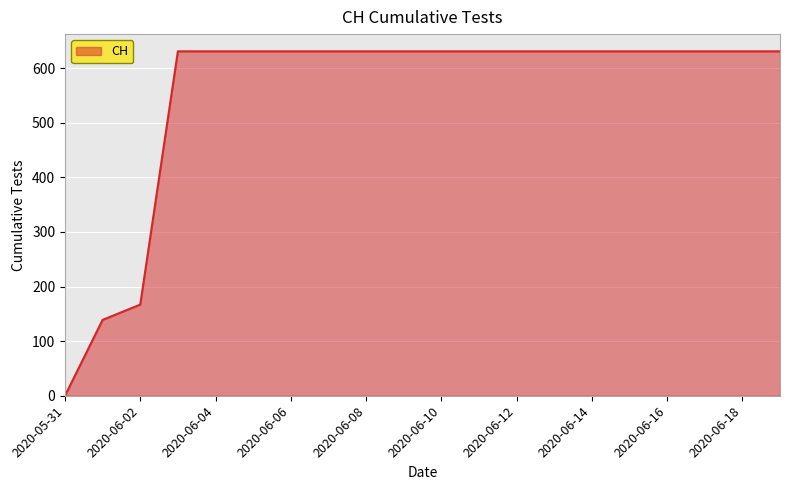

What is the maximum value shown in the chart?

631